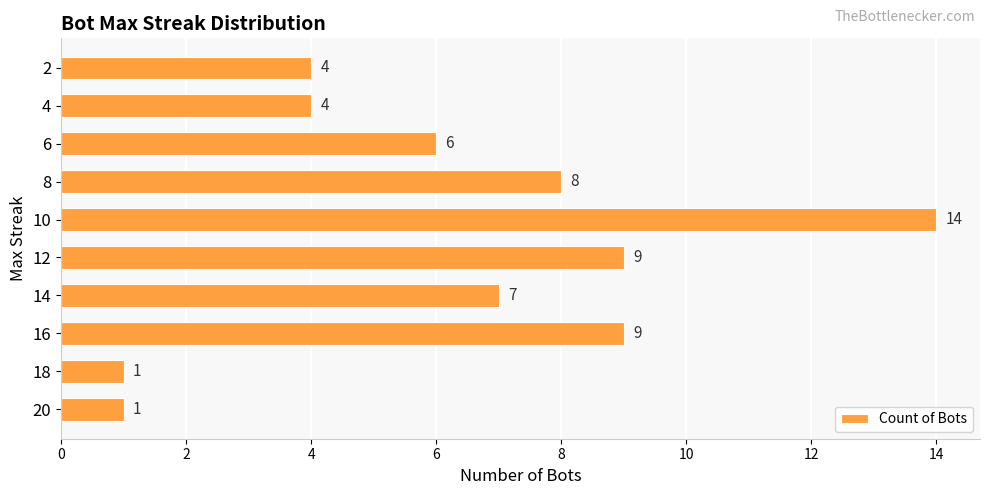

Which has a higher value, 8 or 14?

8